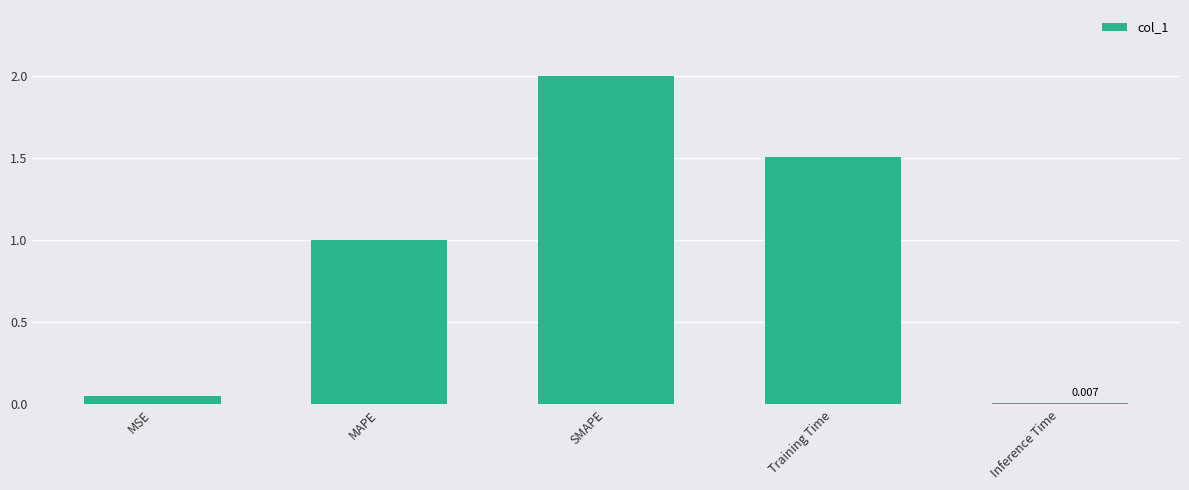

The value at SMAPE is 2.0. True or false?

True